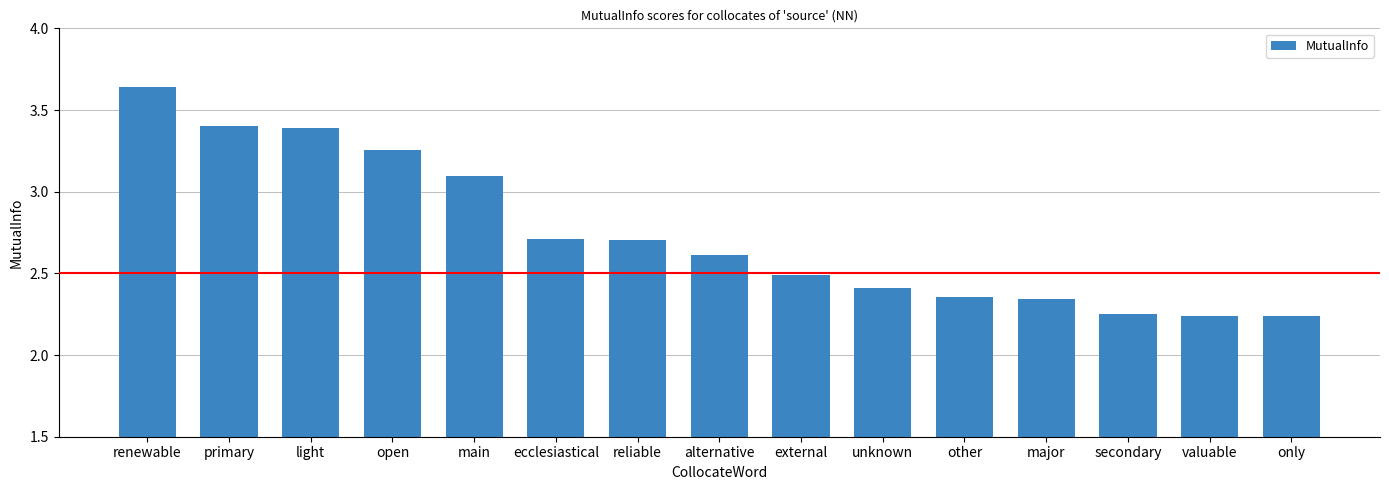

What position from the left is alternative?

8